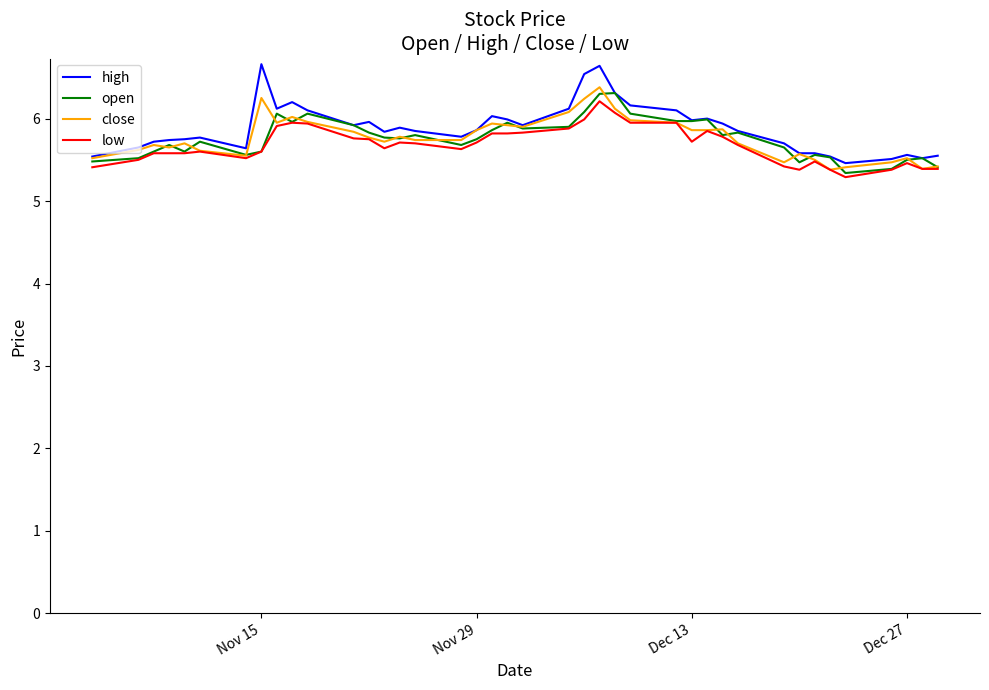

What is the minimum value for open?

5.3